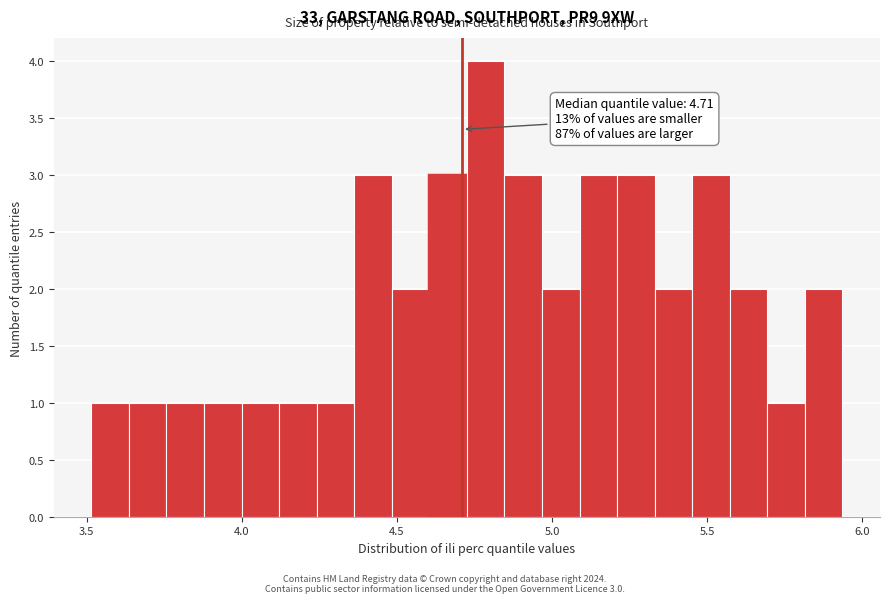

Around what value on the x-axis is the tallest bar? Give the approximate position of its centre, as read against the axis.

4.80